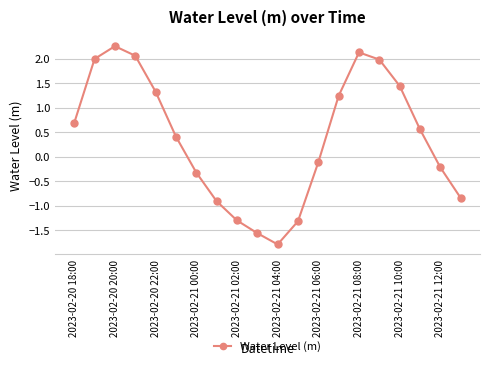

True or false: the data has more than 2 interior local peaks.

False